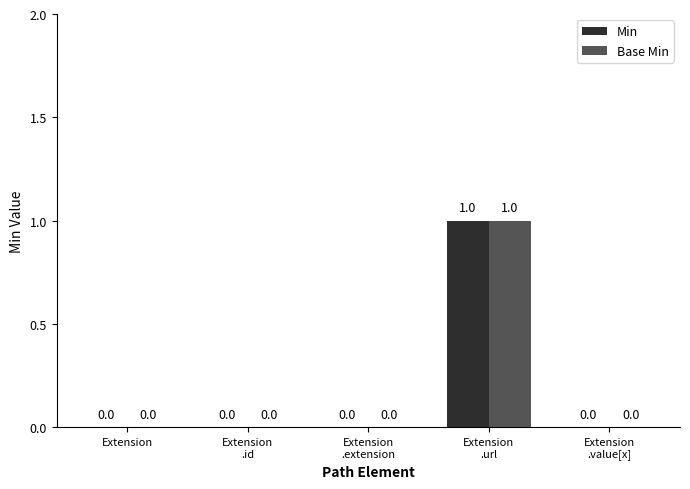

How many Base Min values are between 0 and 1?

5